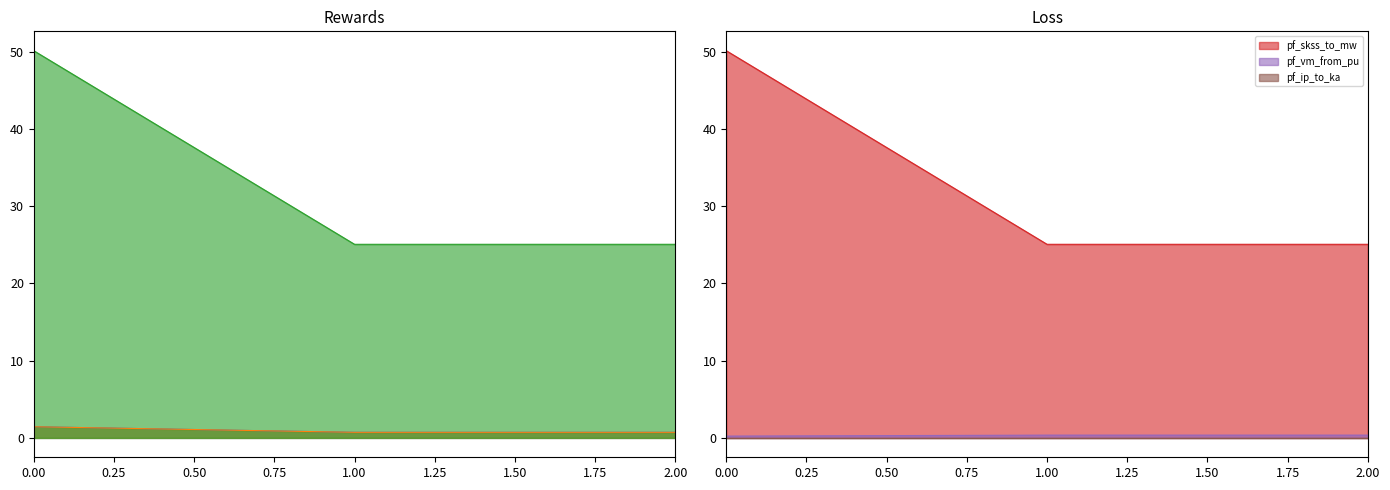

At which category is the sum across all series the highest?

Line_0